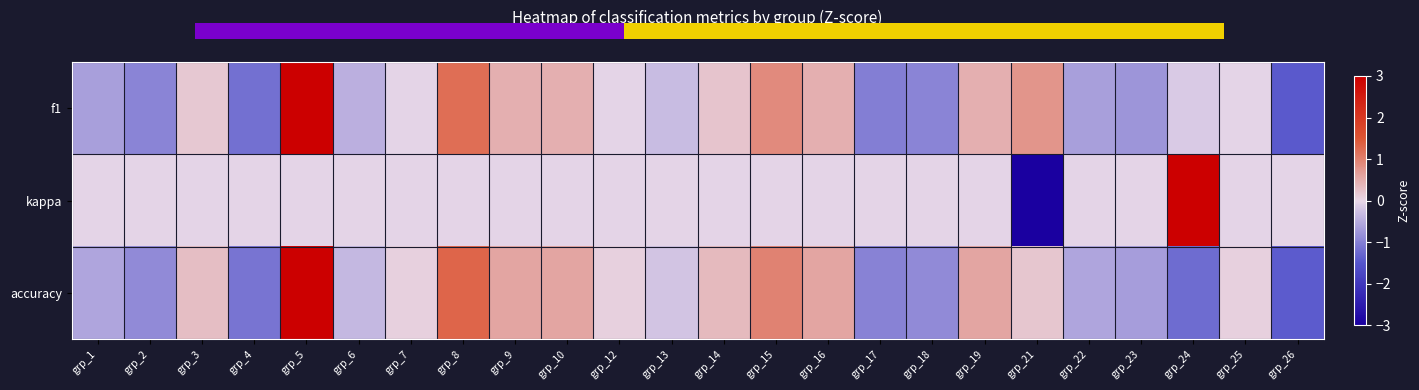

How many data points in accuracy are above 0?

13